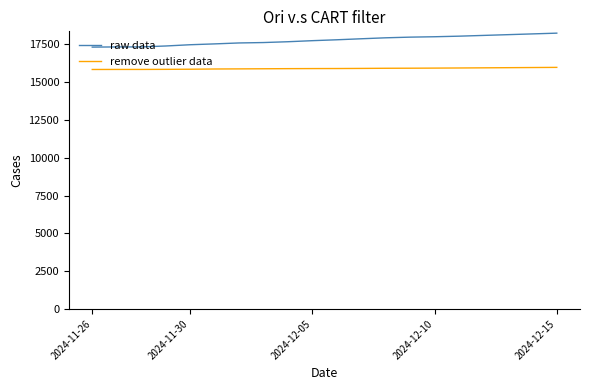

True or false: remove outlier data and raw data cross at least once.

False